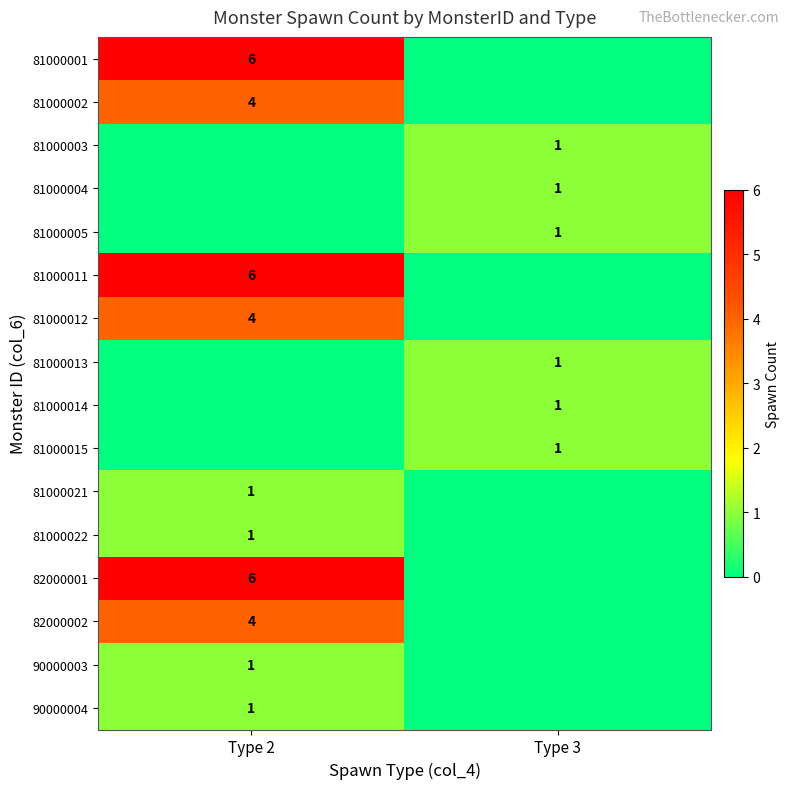

Is it true that 90000004 equals 0 at Type 2?

False